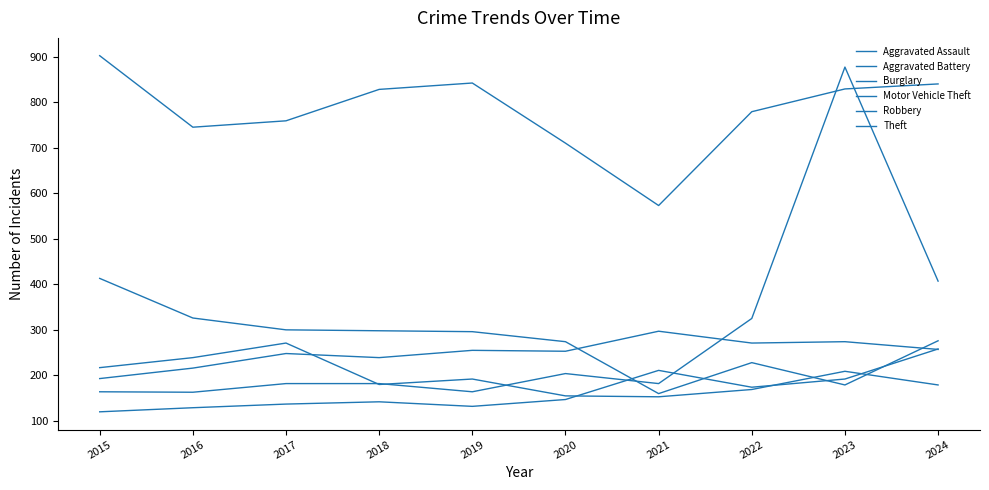

How many interior local valleys does the Motor Vehicle Theft series have?

3